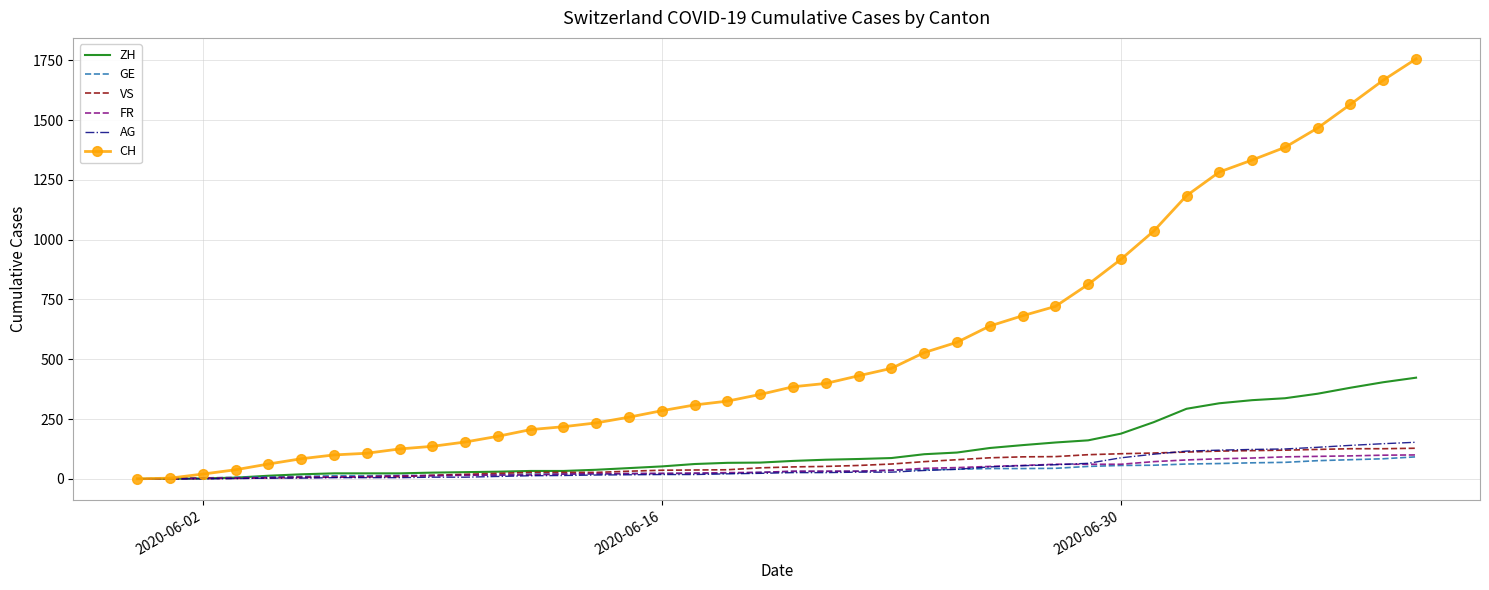

At how many categories does at least one series exceed 660?

13